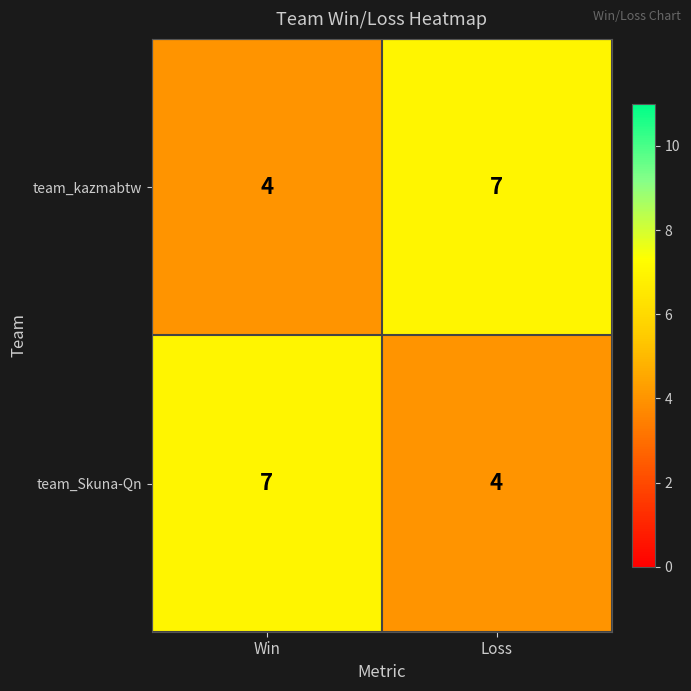

Reading left to right, transcribe all the data shown in this chart.

team_kazmabtw: 4	7
team_Skuna-Qn: 7	4